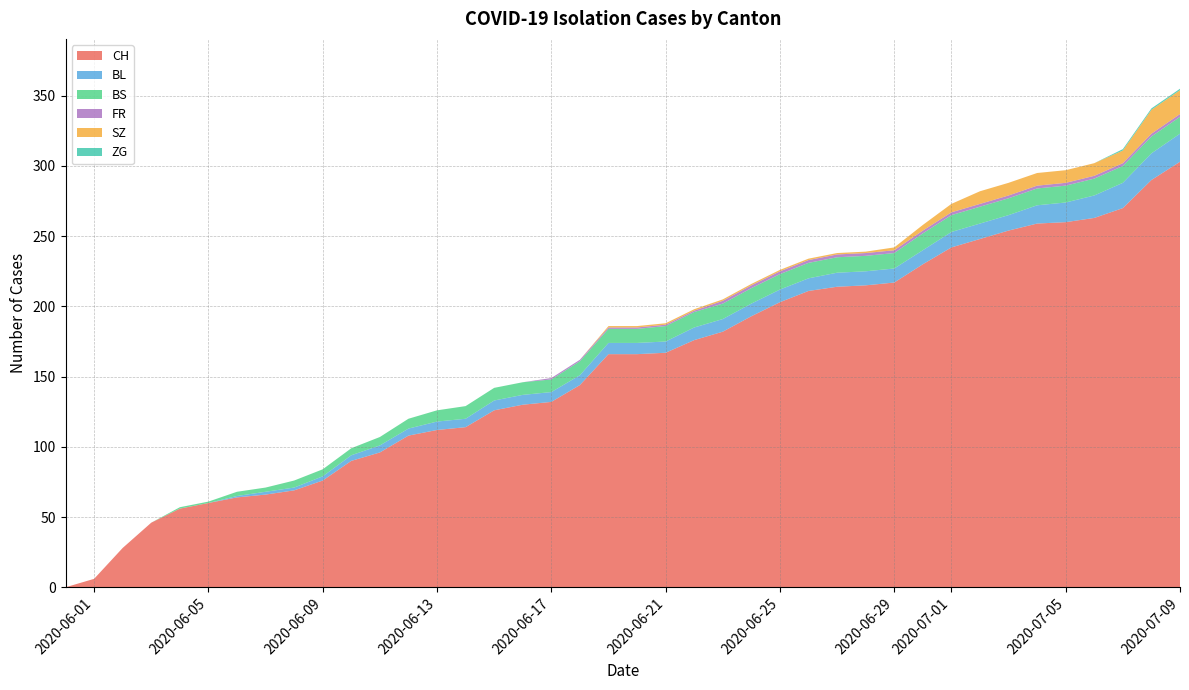

Reading right to left, extract all data points from this chart.

CH: 303	290	270	263	260	259	254	248	242	230	217	215	214	211	203	193	182	176	167	166	166	144	132	130	126	114	112	108	96	90	76	69	66	64	60	56	46	28	6	0
BL: 20	19	18	16	14	13	11	11	11	10	10	10	10	9	9	9	9	9	8	8	8	7	7	7	7	6	6	5	5	4	3	2	2	1	0	0	0	0	0	0
BS: 12	12	12	12	12	12	12	12	12	12	11	11	11	11	11	11	11	11	11	10	10	10	9	9	9	9	8	7	6	5	5	5	3	3	1	1	0	0	0	0
FR: 2	2	2	2	2	2	2	2	2	2	2	2	2	2	2	2	2	1	1	1	1	1	1	0	0	0	0	0	0	0	0	0	0	0	0	0	0	0	0	0
SZ: 17	17	9	9	9	9	9	9	6	4	2	1	1	1	1	1	1	1	1	1	1	0	0	0	0	0	0	0	0	0	0	0	0	0	0	0	0	0	0	0
ZG: 1	1	1	0	0	0	0	0	0	0	0	0	0	0	0	0	0	0	0	0	0	0	0	0	0	0	0	0	0	0	0	0	0	0	0	0	0	0	0	0